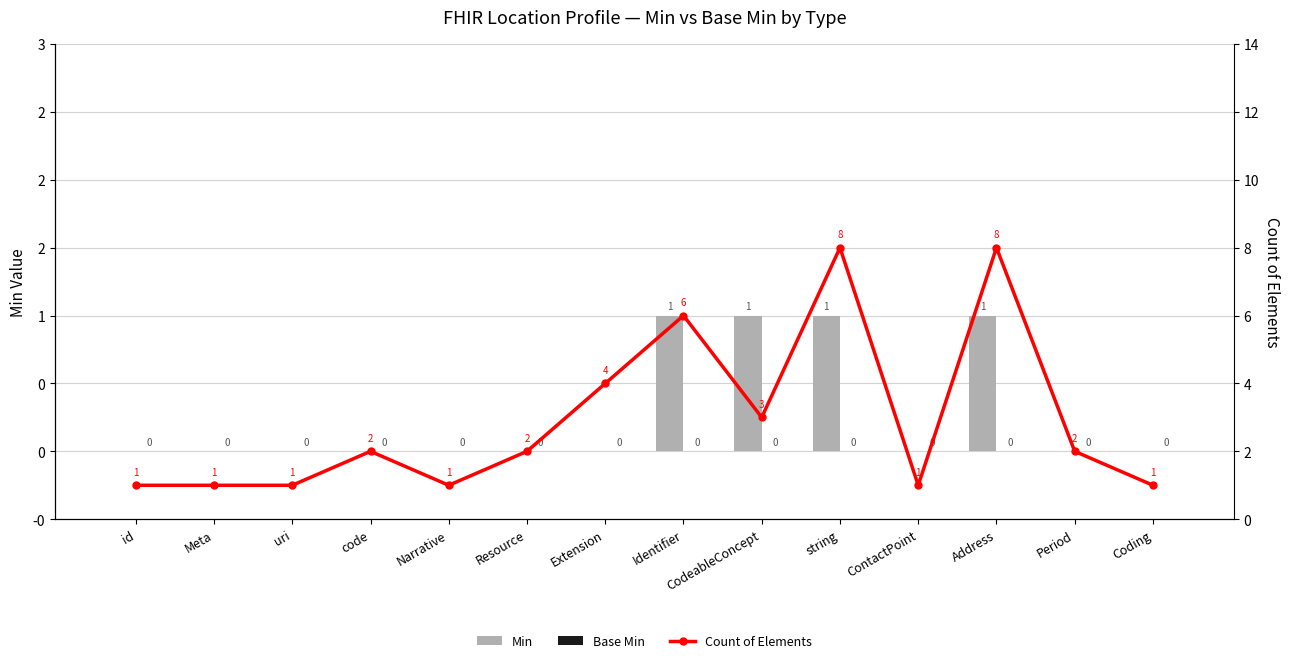

The Min series shows 1 at CodeableConcept. True or false?

True